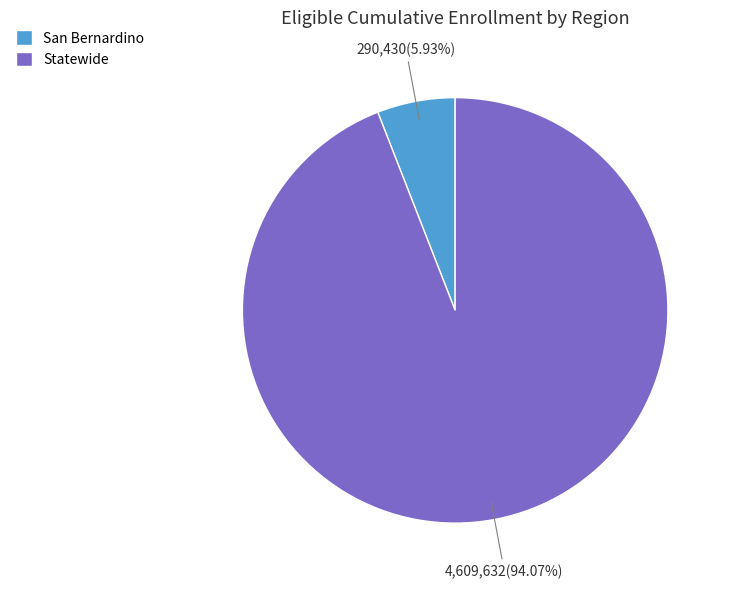

Is it true that San Bernardino is 15% of the pie?

False